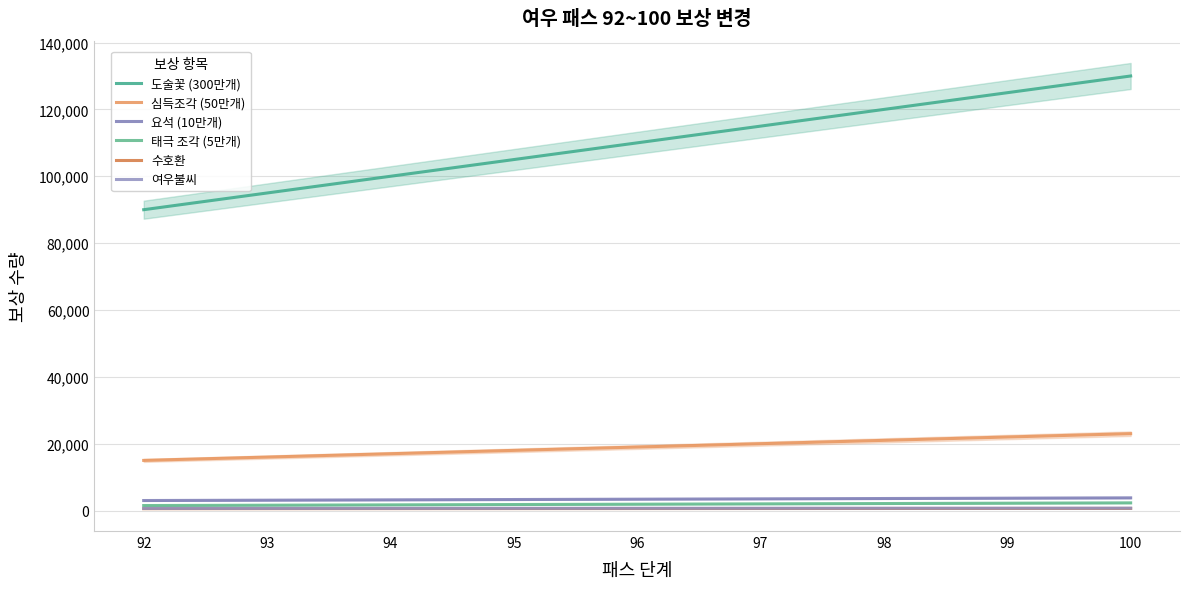

True or false: 태극 조각 (5만개) and 심득조각 (50만개) intersect in this chart.

False